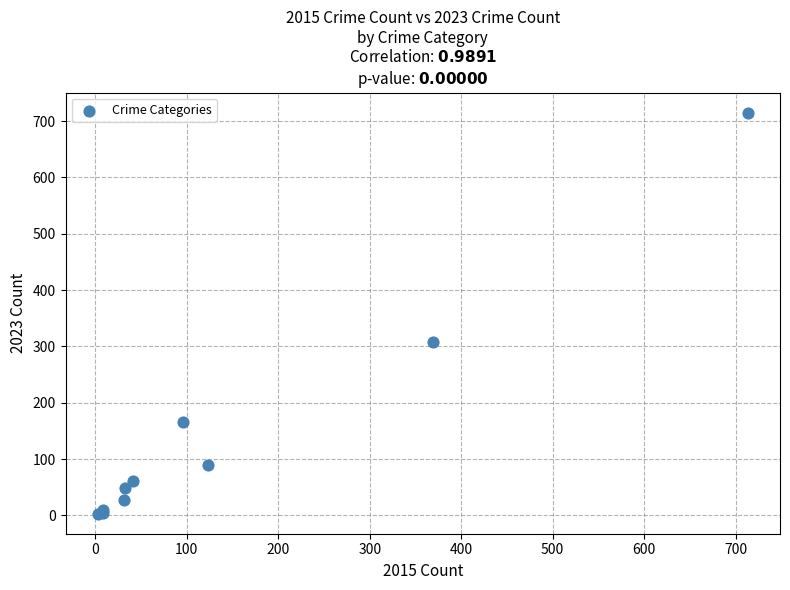

What Y value in the scatter plot is closest to 359?

308